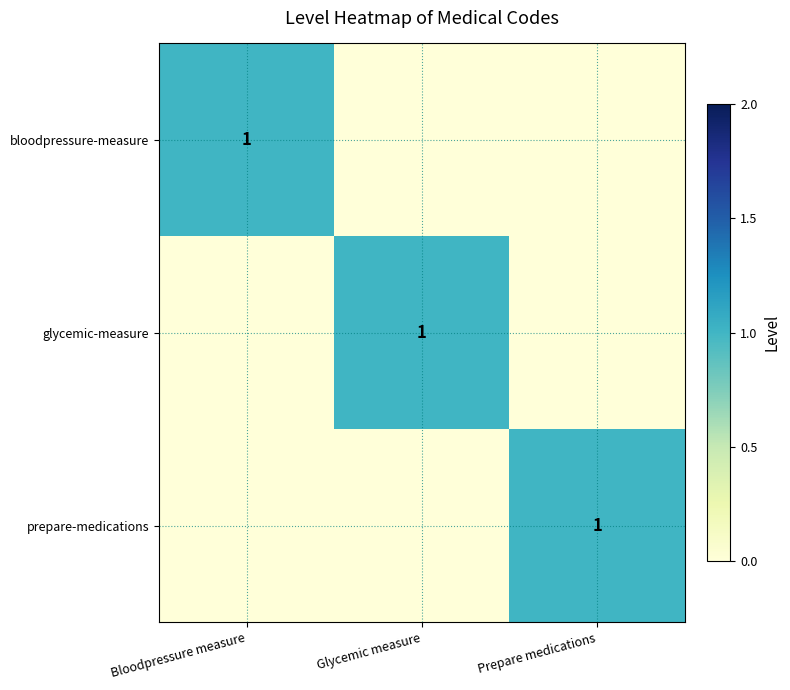

Count the number of categories in the chart.

3